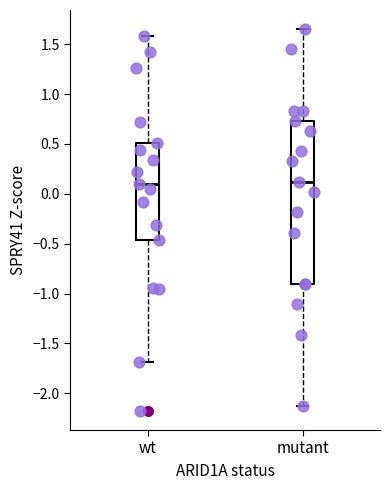

Where is the upper edge of the box for wt on the y-axis? The values are not printed on the chart, so give them approximately, as read against the axis.

0.50